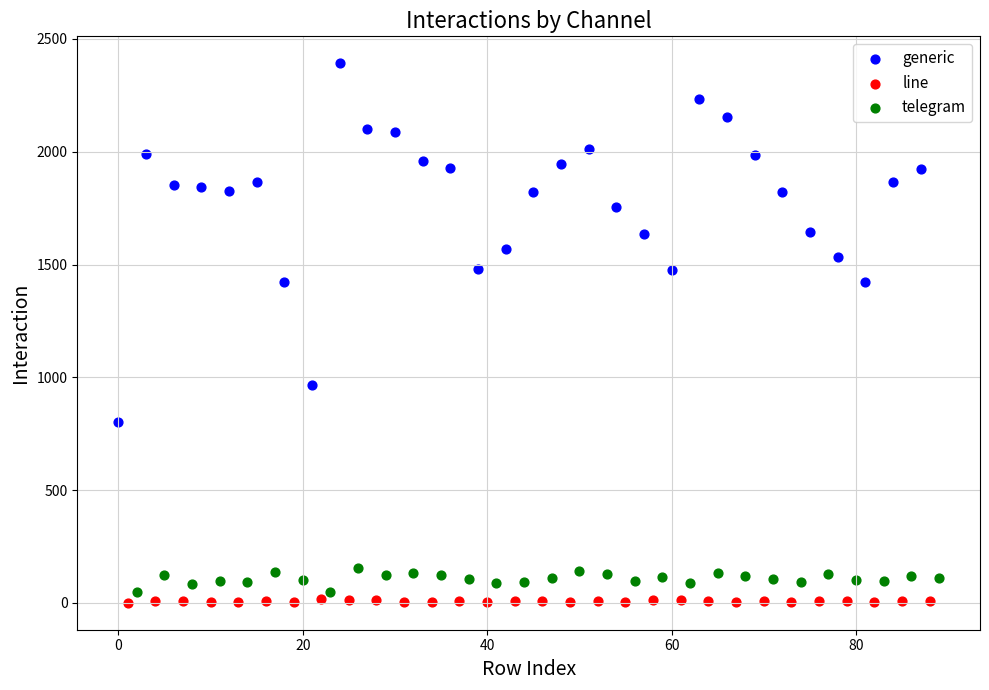

Which series contains the highest Y value?

generic